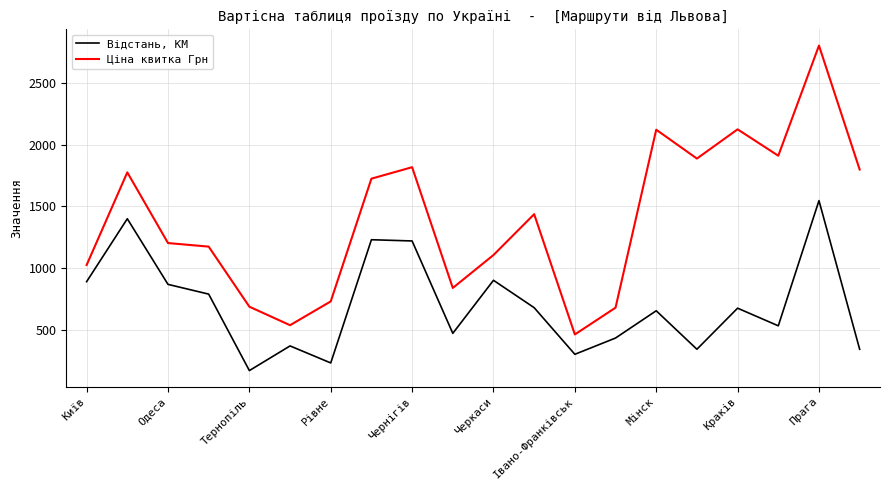

True or false: Відстань, КМ and Ціна квитка Грн intersect in this chart.

False